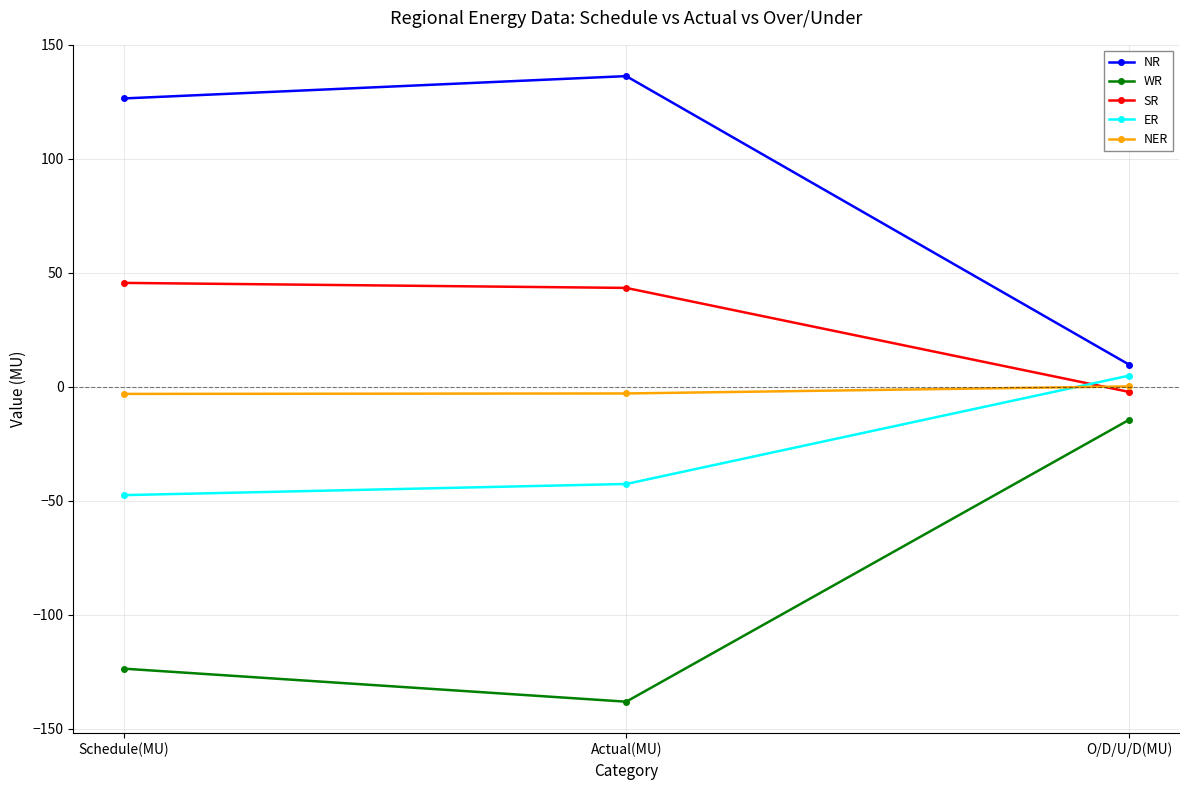

At which label is SR closest to 21?

Actual(MU)